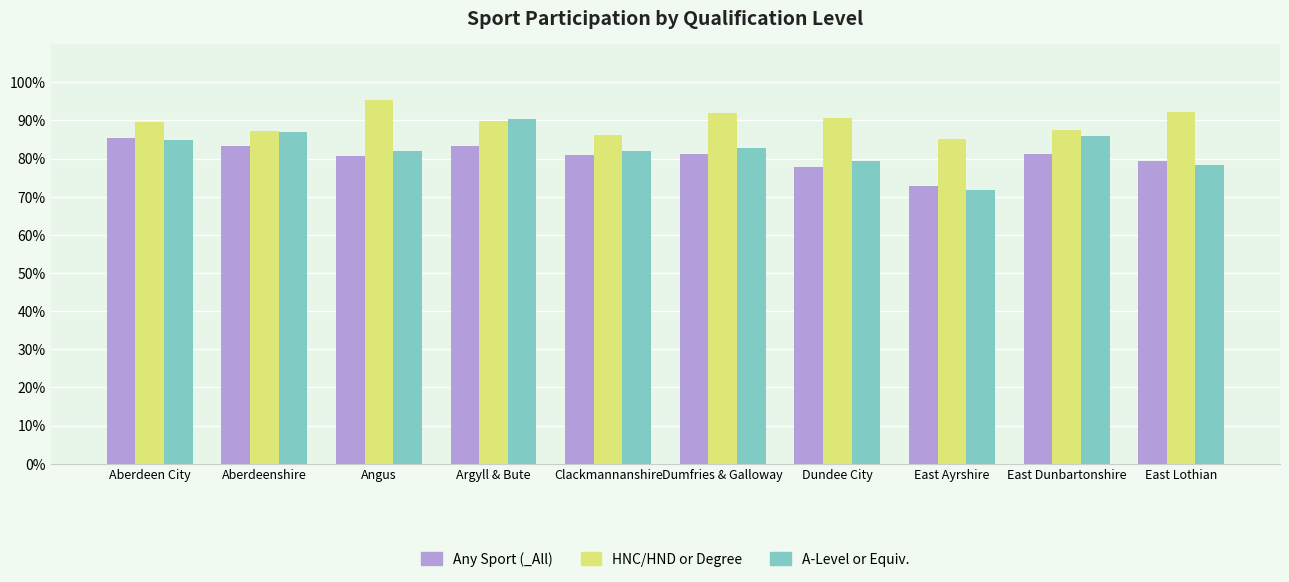

At which label does A-Level or Equiv. first exceed 82?

Aberdeen City